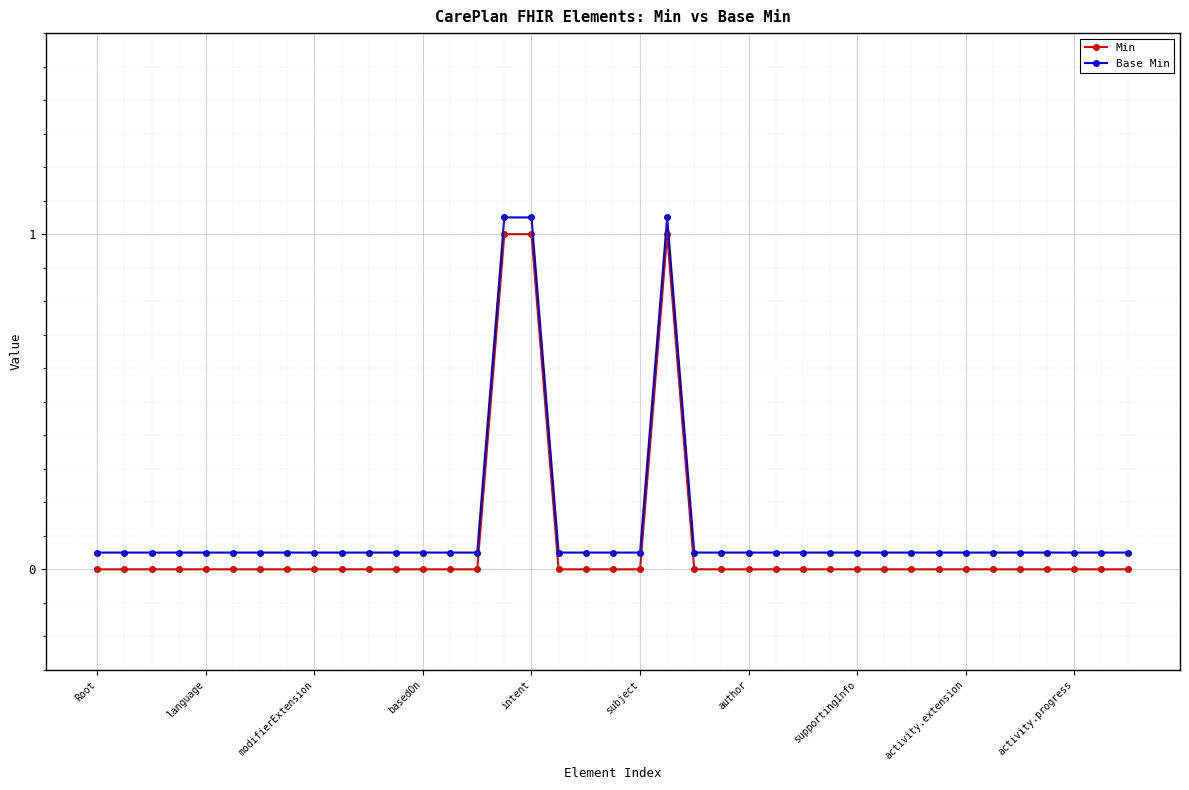

How many lines are shown in the chart?

2